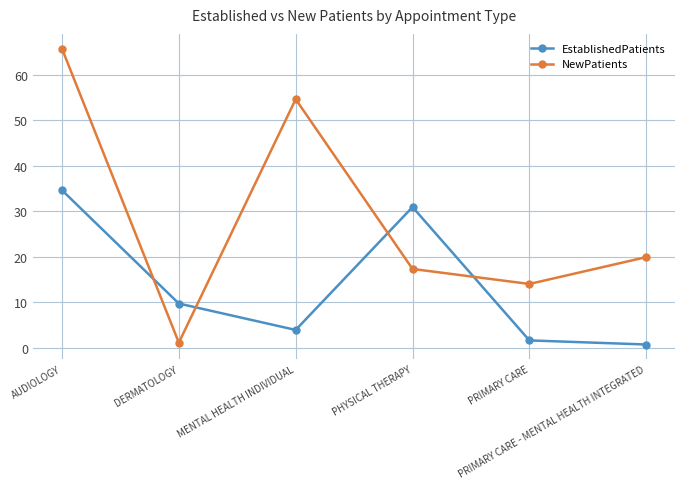

How many distinct data groups are displayed?

2